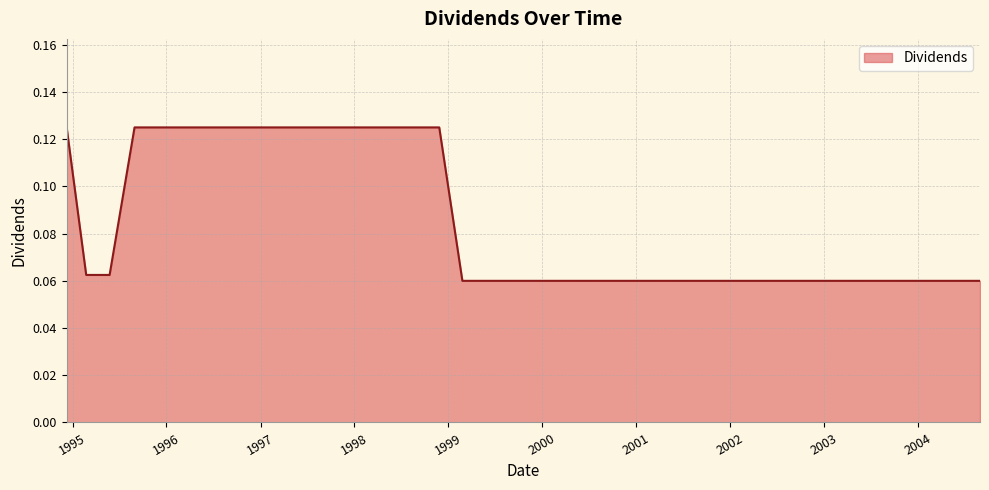

What is the maximum value shown in the chart?

0.1